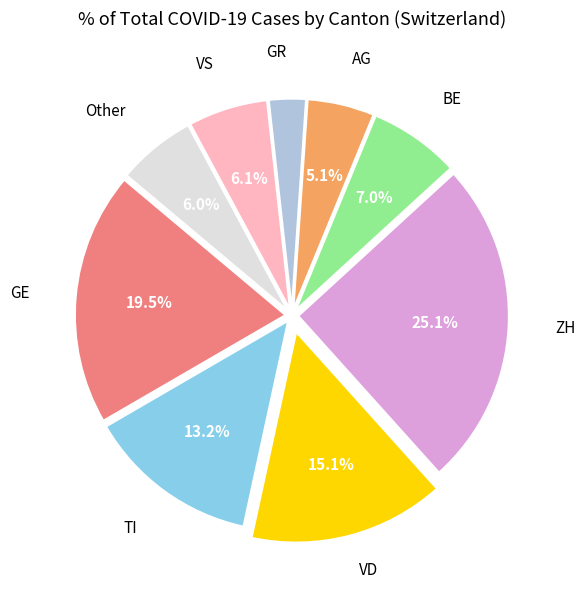

To the nearest percent, what is the average slice percentage?

11%